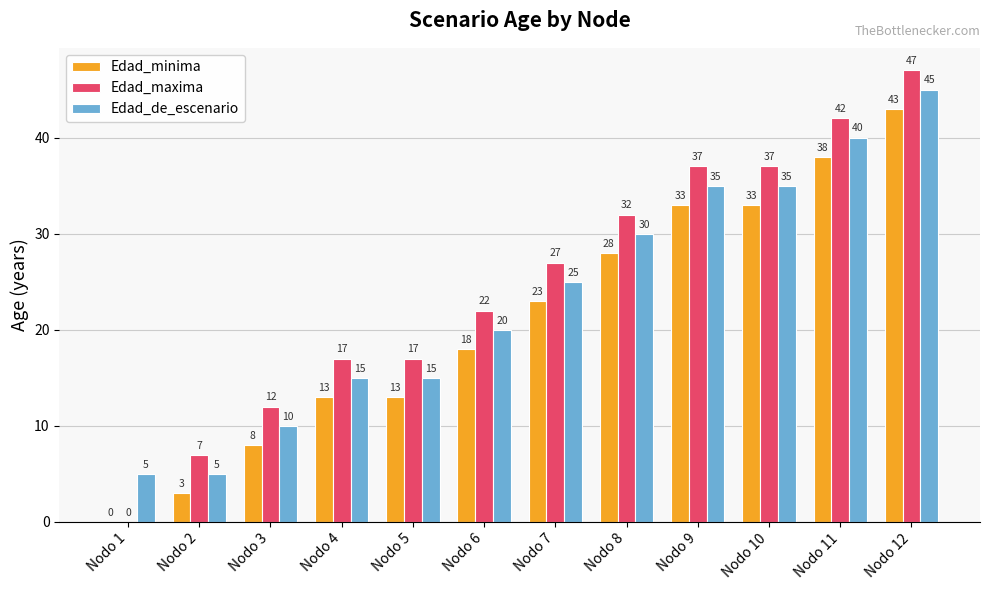

At which category is the sum across all series the highest?

Nodo 12